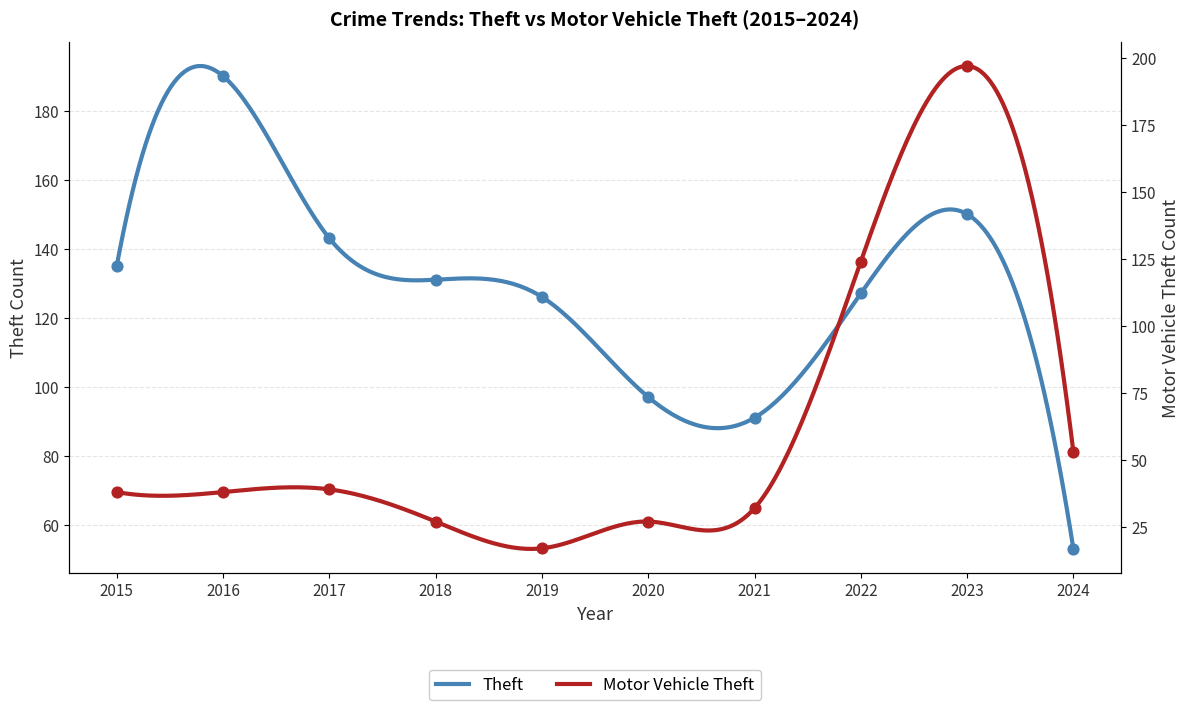

Which series reaches the minimum Y coordinate?

Motor Vehicle Theft